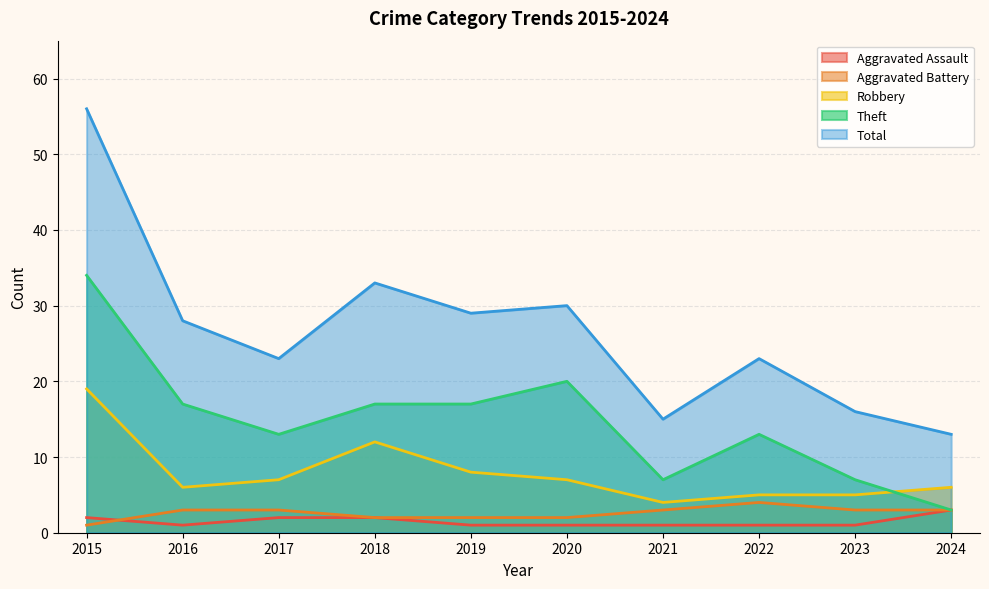

Reading left to right, what are all the values shown in this chart?

Aggravated Assault: 2	1	2	2	1	1	1	1	1	3
Aggravated Battery: 1	3	3	2	2	2	3	4	3	3
Robbery: 19	6	7	12	8	7	4	5	5	6
Theft: 34	17	13	17	17	20	7	13	7	3
Total: 56	28	23	33	29	30	15	23	16	13